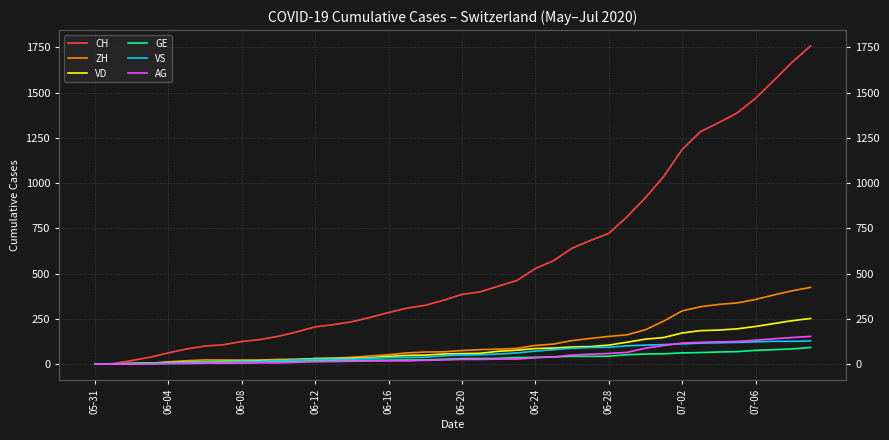

What is the value of the AG point at the 34th from the left?

120